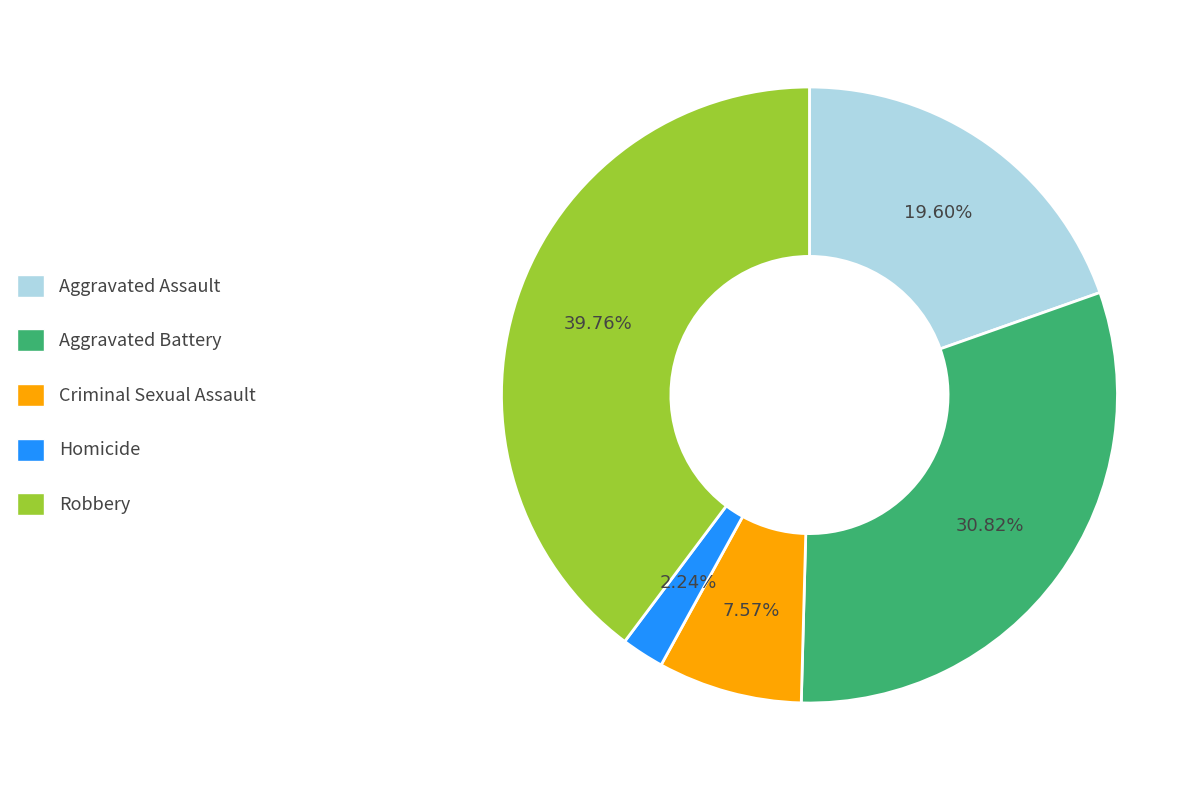

How many slices are in this pie chart?

5